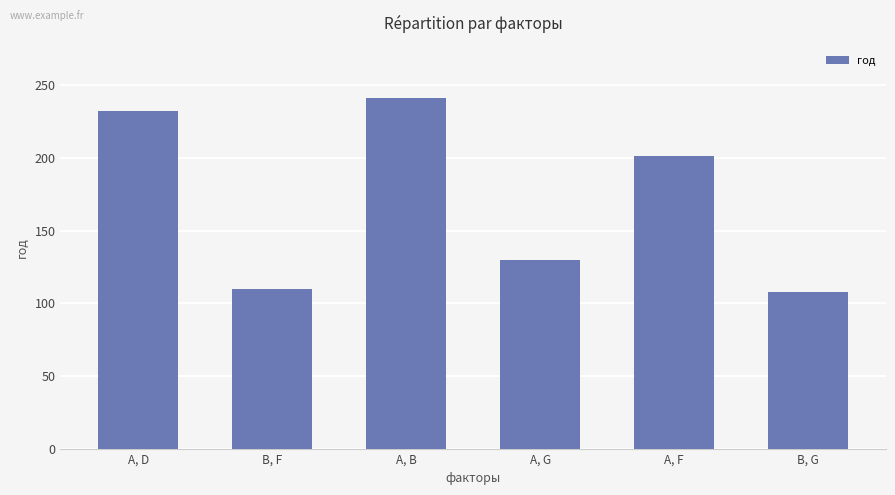

What is the label of the 4th bar from the right?

A, B